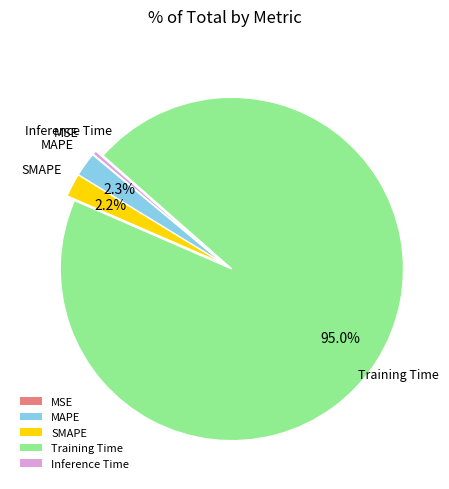

Combined, do MAPE and Inference Time account for over 50%?

No